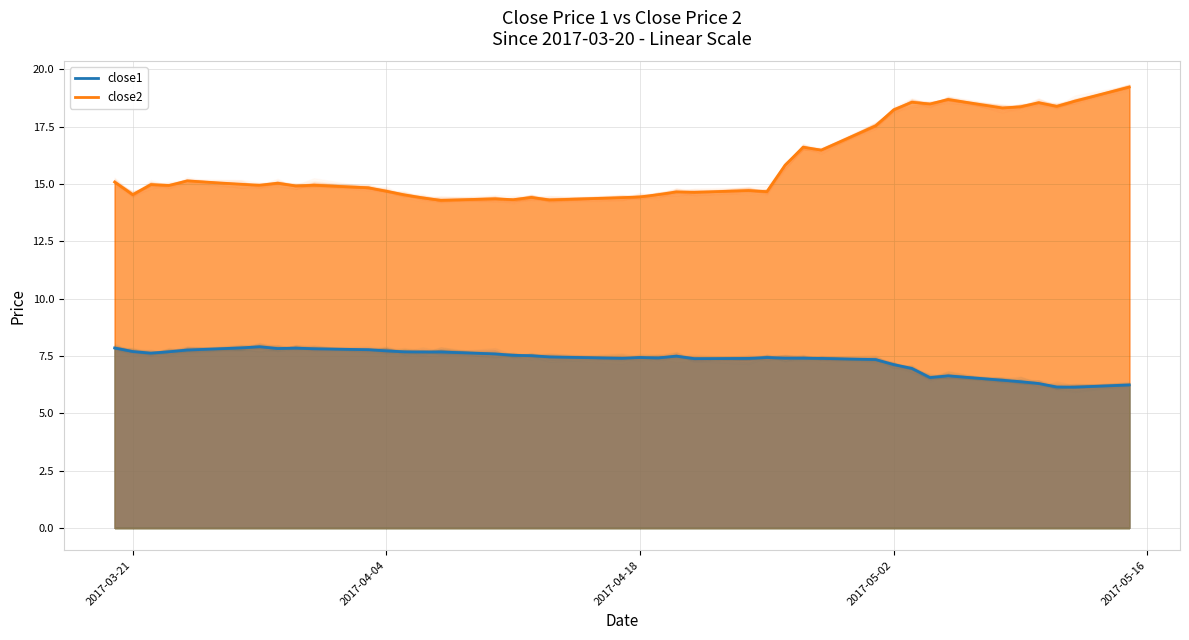

Is it true that close1 equals 12.7 at 26?

False